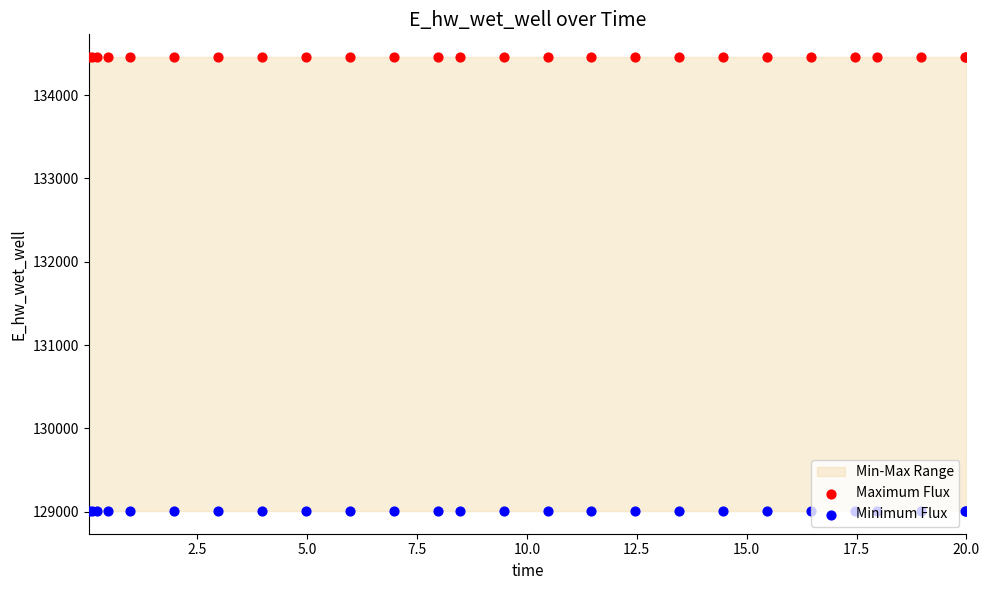

Which series reaches the minimum Y coordinate?

Minimum Flux